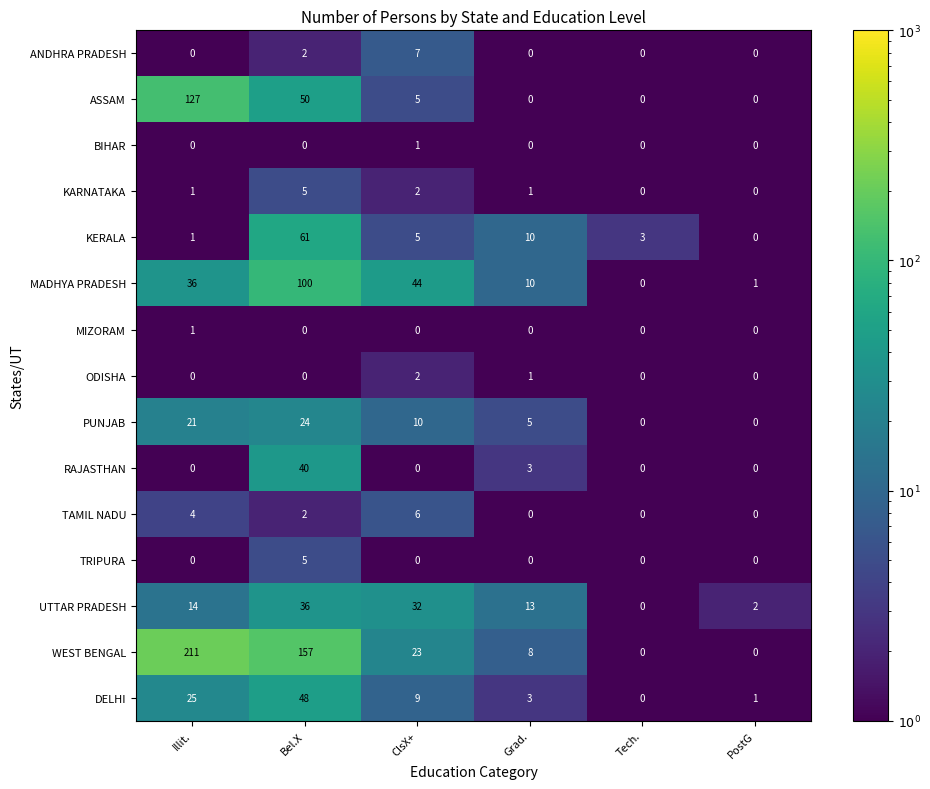

The KARNATAKA series shows 5 at Bel.X. True or false?

True